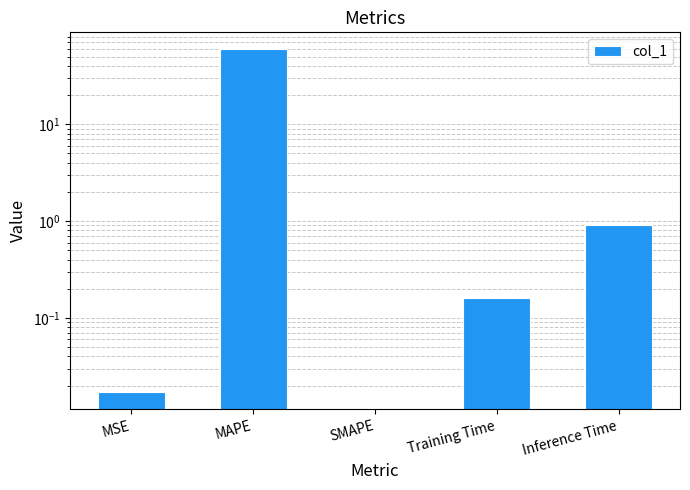

Is it true that the value at MAPE is 83.5?

False